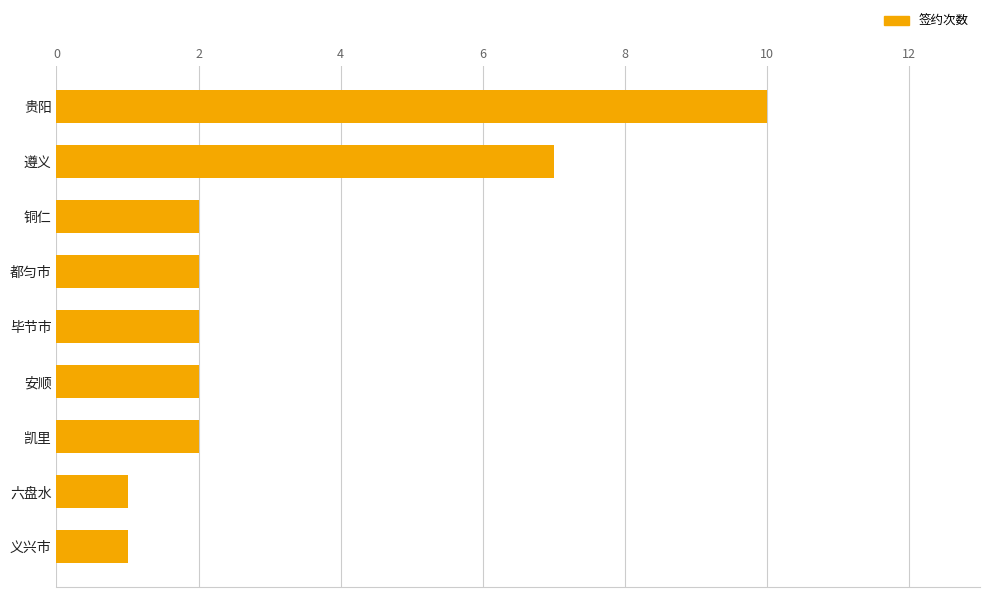

How many distinct data groups are displayed?

1